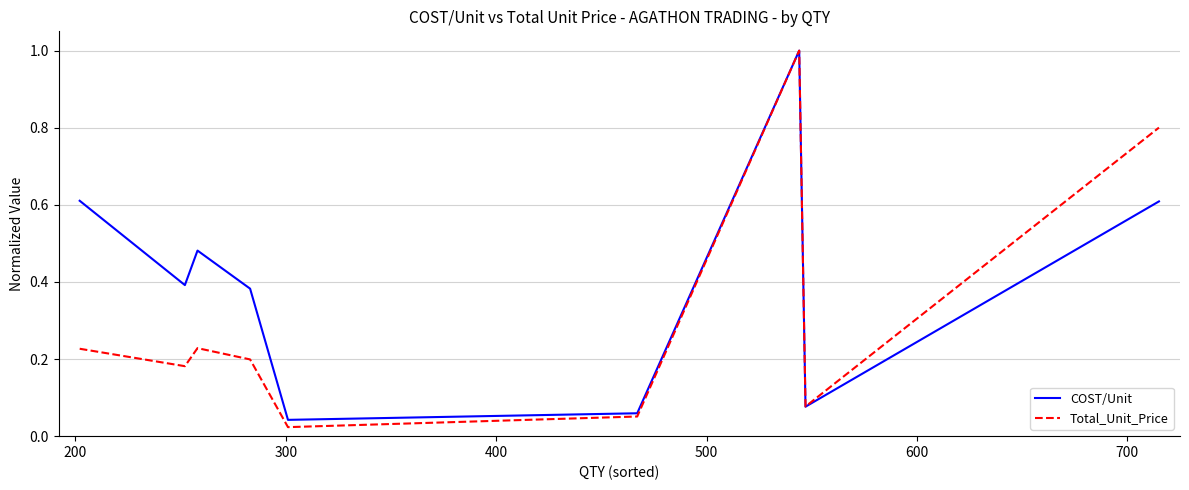

What is the maximum value shown in the chart?

1.0